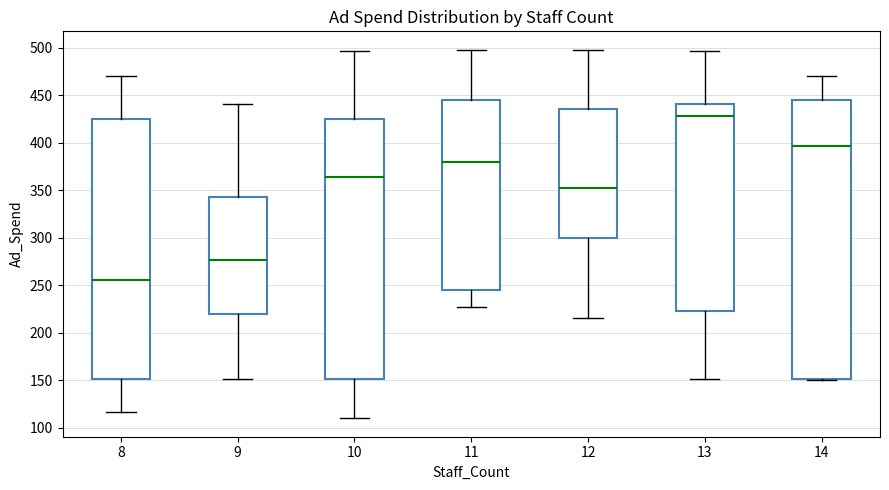

Where does the median line of the box at x = 8 sit on the y-axis? The values are not printed on the chart, so give them approximately, as read against the axis.

255